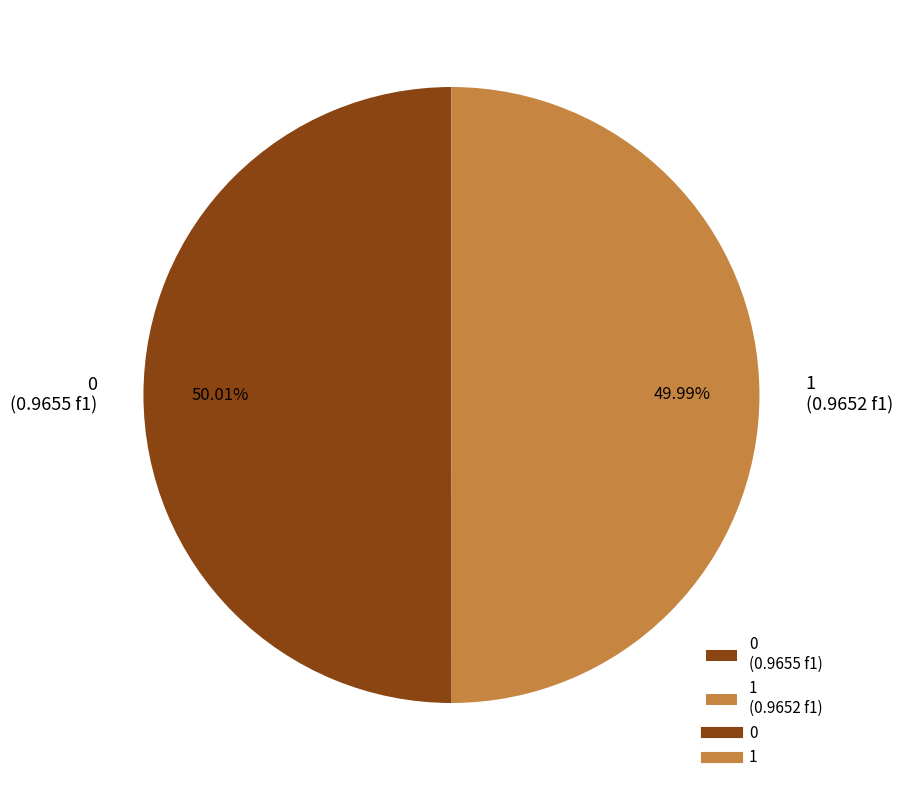

How many slices are in this pie chart?

2